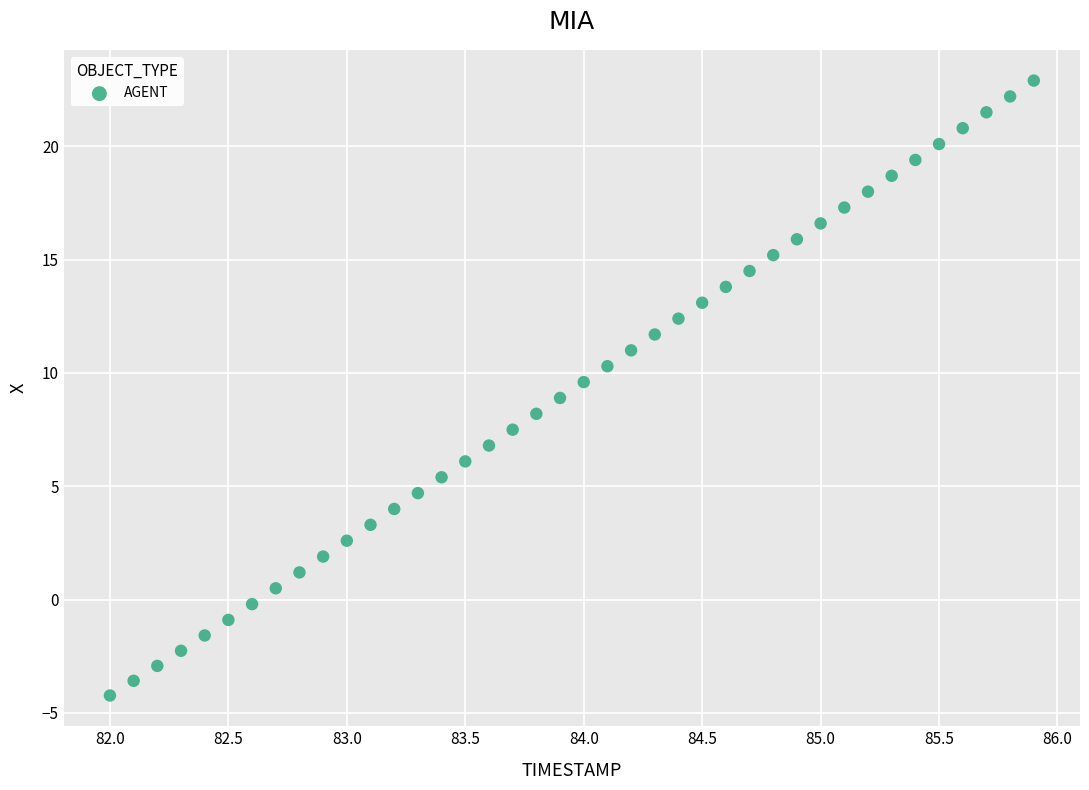

What is the range of Y values (max minus min)?

27.1